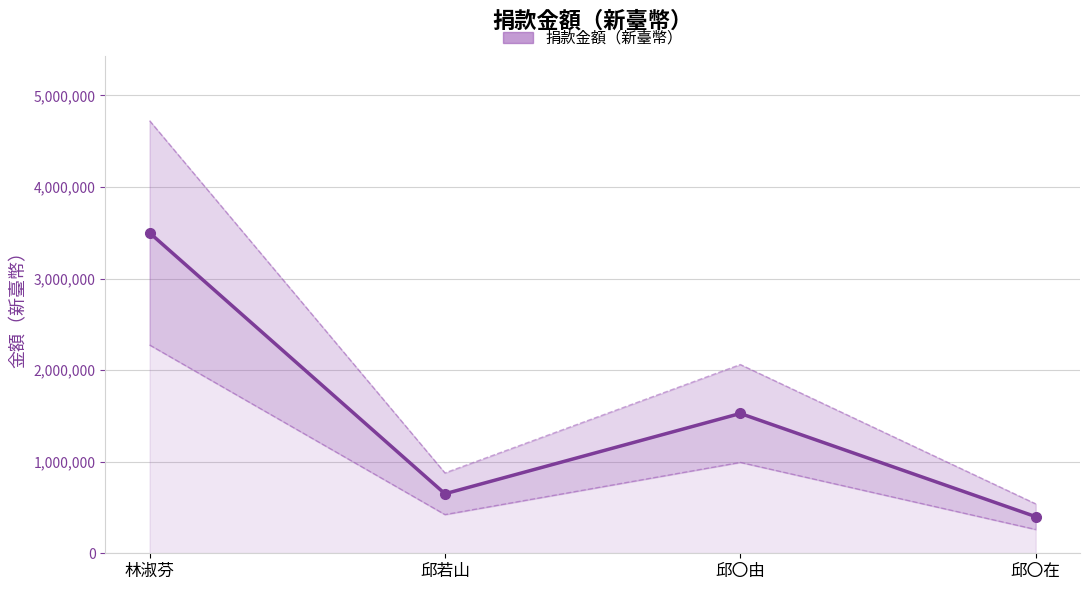

How many distinct data groups are displayed?

1